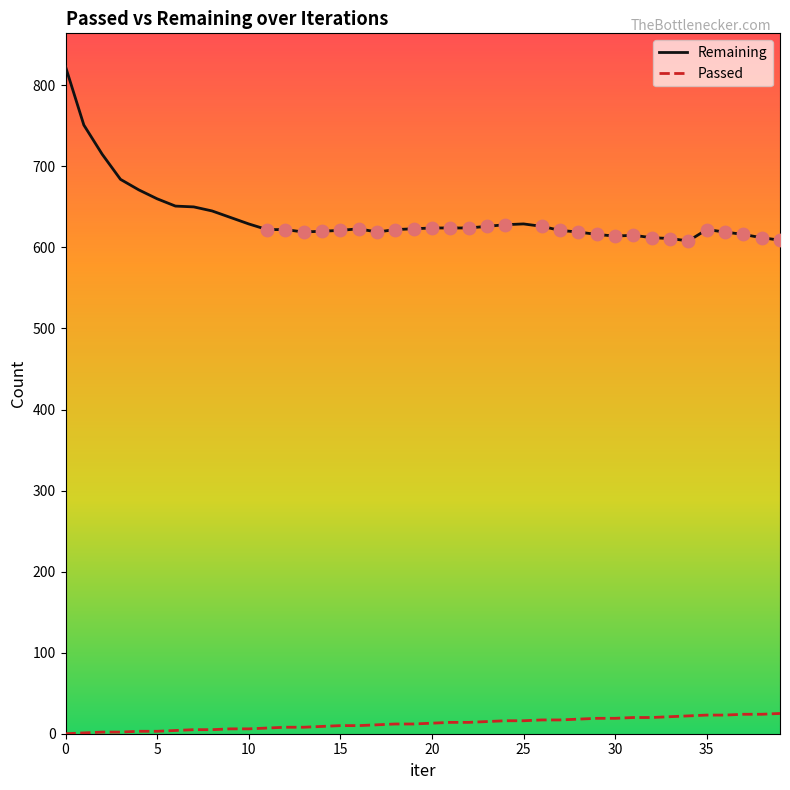

Which series has the largest total across all categories?

Remaining